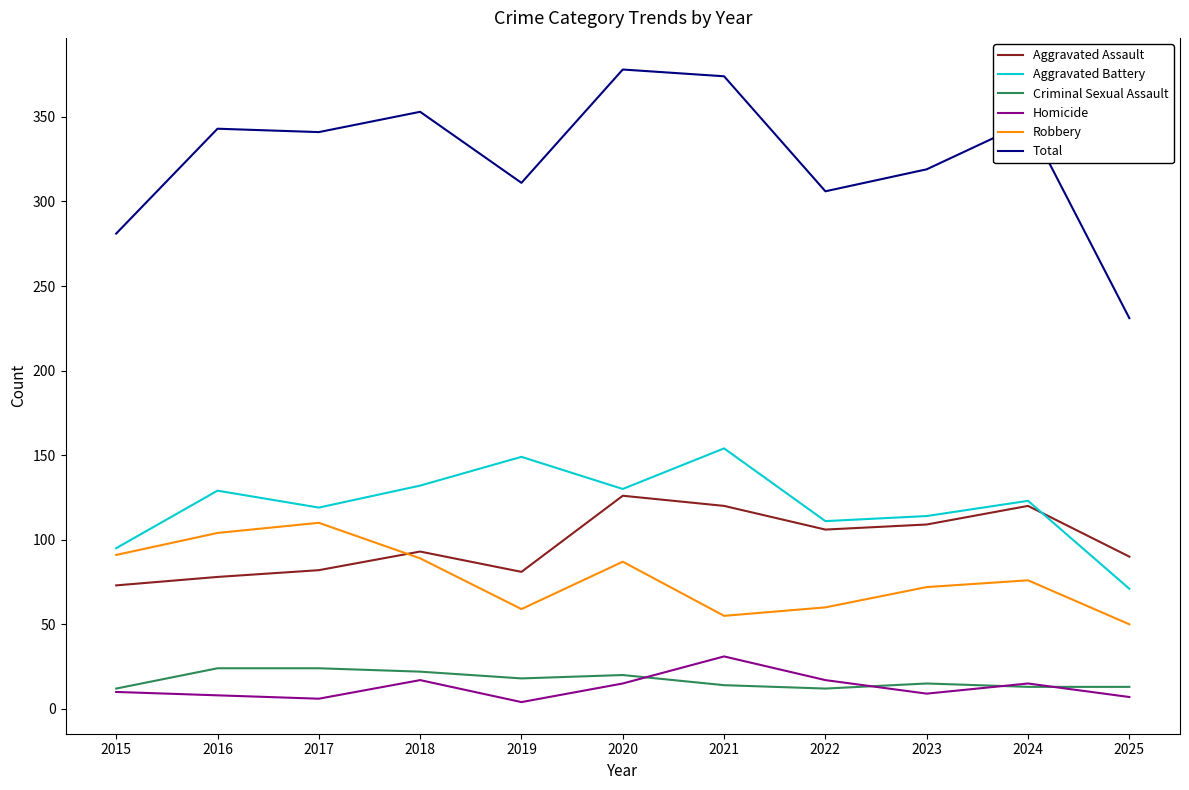

What is the total value across all series at 2024?

694